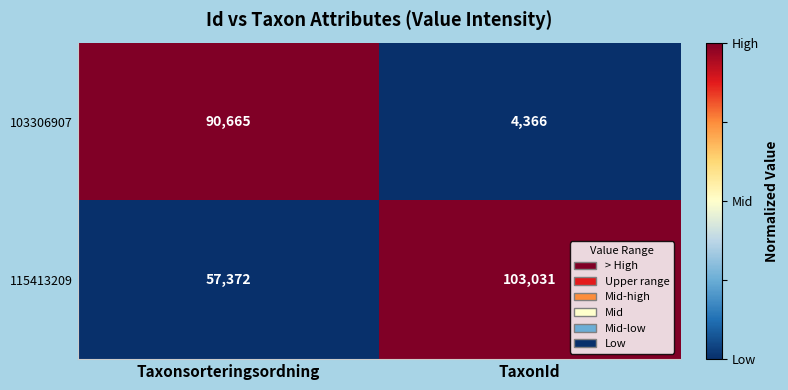

What is the maximum value shown in the chart?

103031